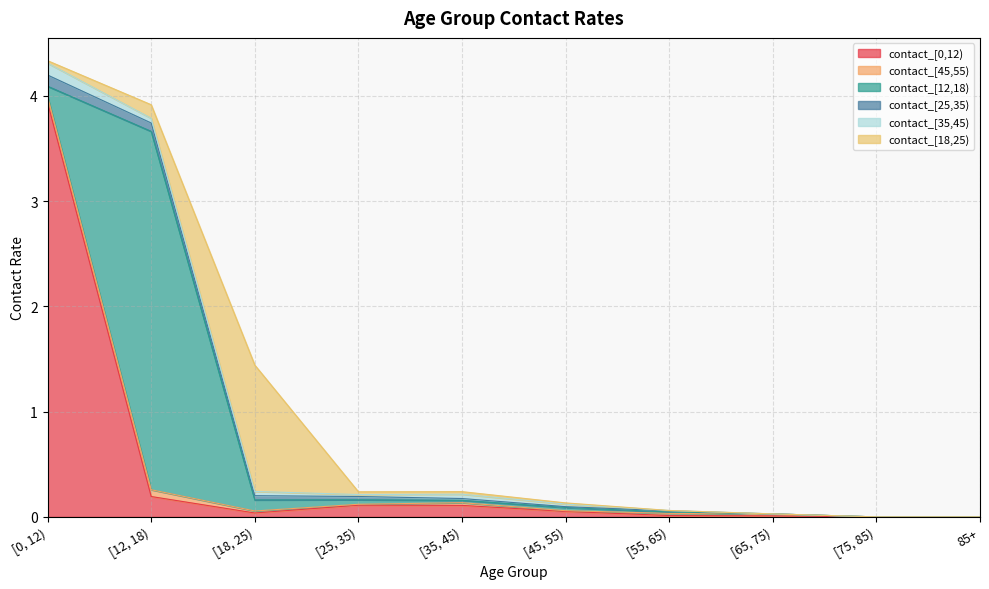

Which category has the lowest value in the contact_[45,55) series?

[75, 85)